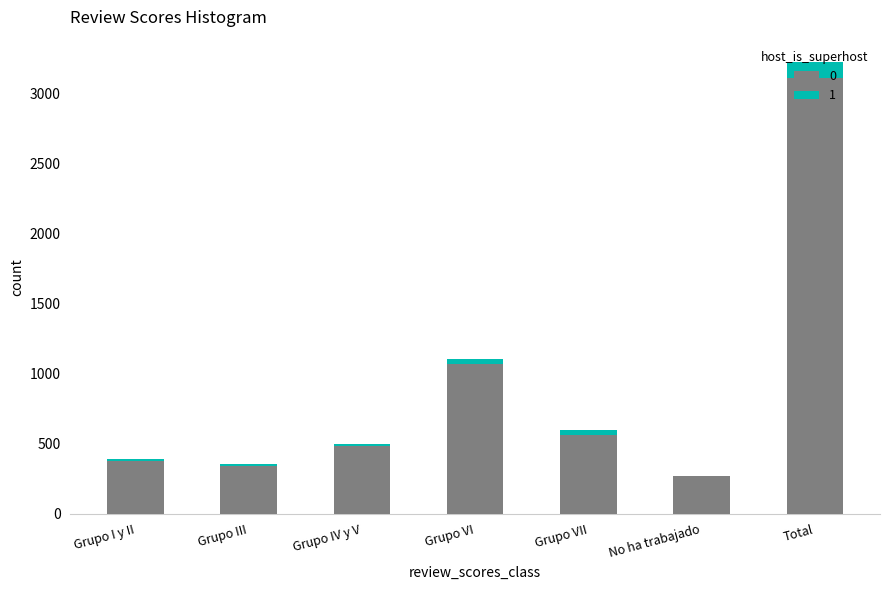

At which category is the sum across all series the highest?

Total